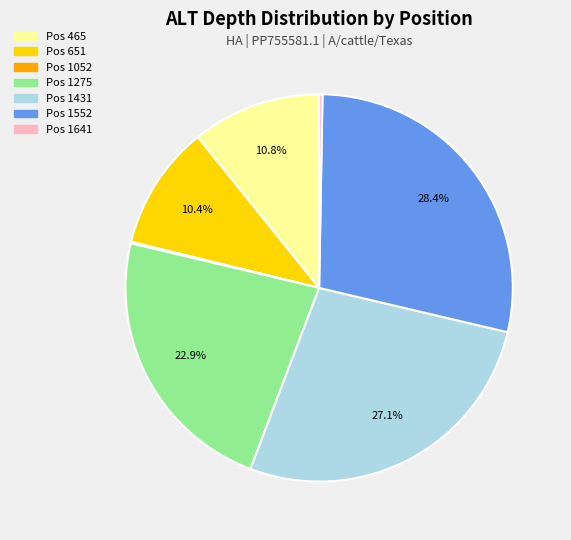

Is there any slice that represents more than half of the pie?

No